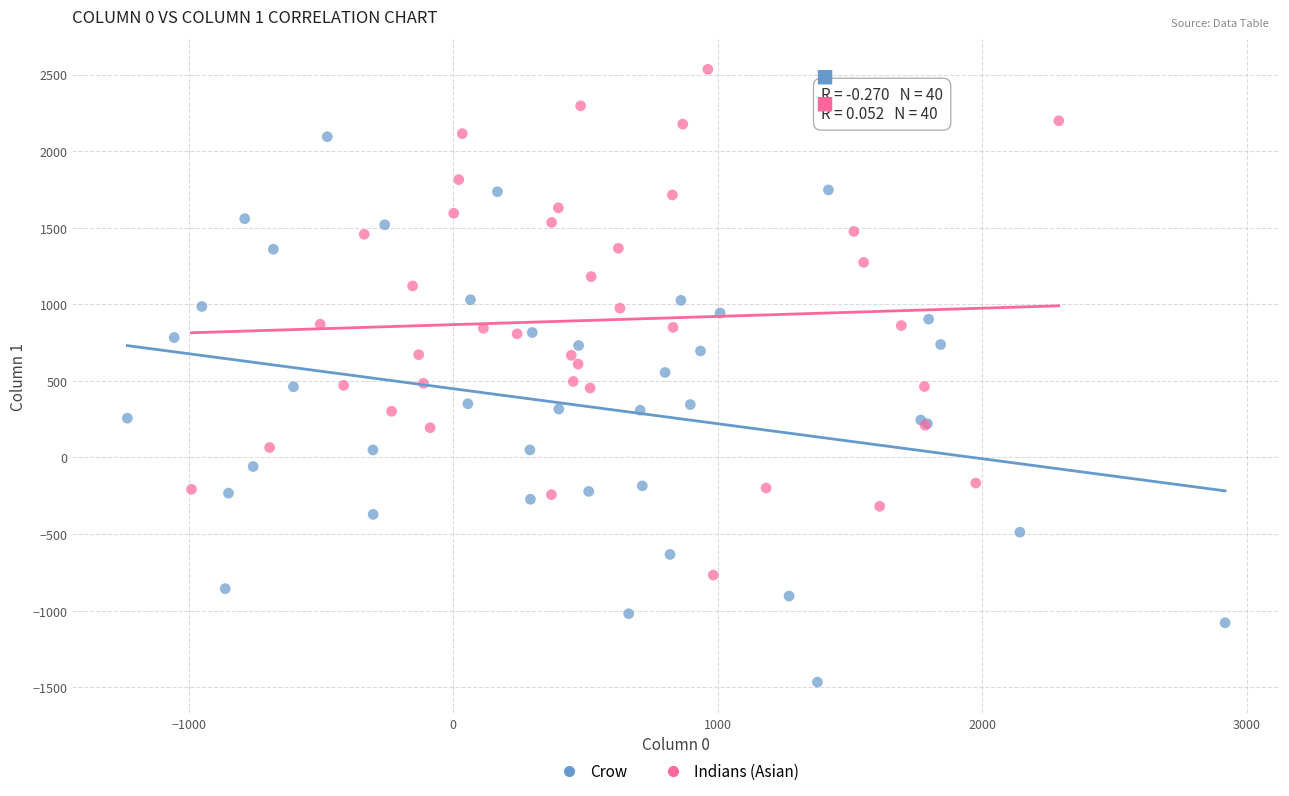

What are all the series names shown in the legend?

Crow, Indians (Asian)